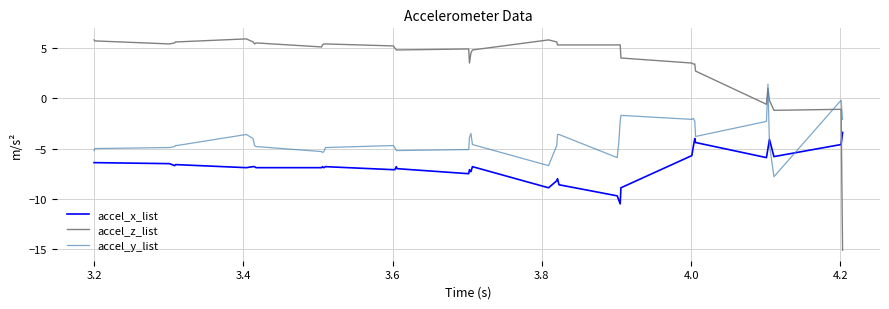

List the series in order of their peak value, highest first.

accel_z_list, accel_y_list, accel_x_list